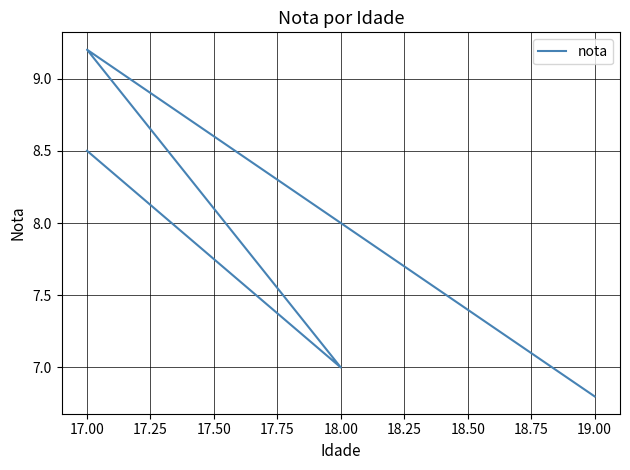

True or false: there are more than 1 points higher than both neighbors.

False